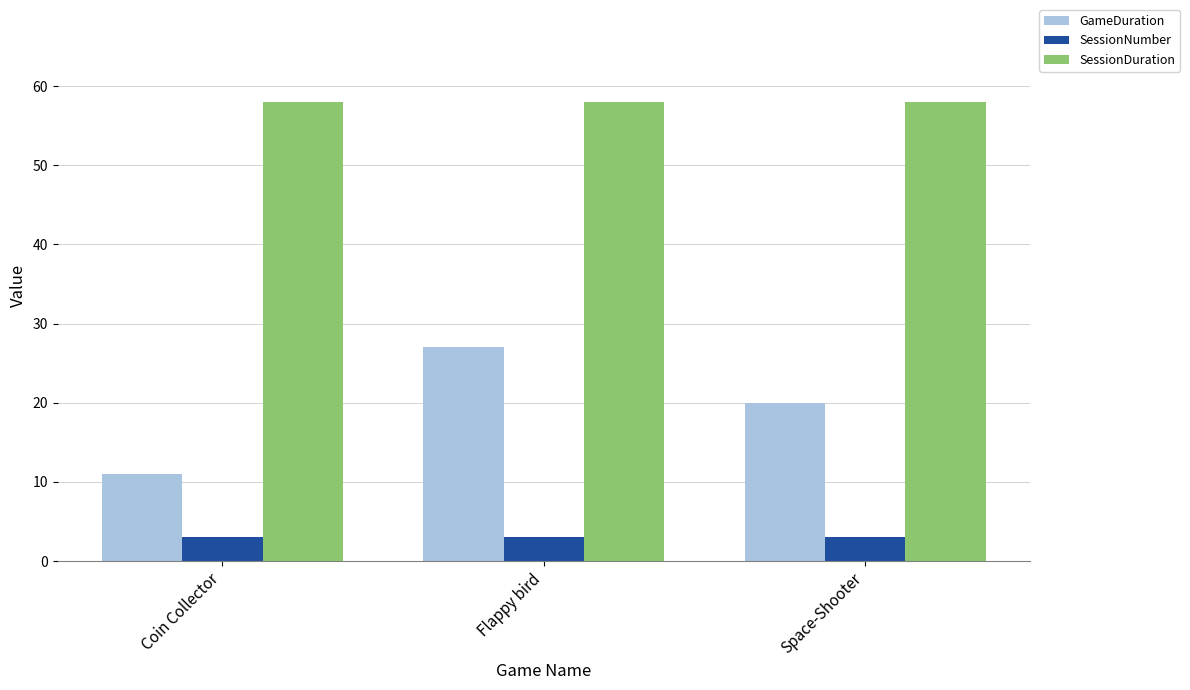

List the series in order of their peak value, lowest first.

SessionNumber, GameDuration, SessionDuration